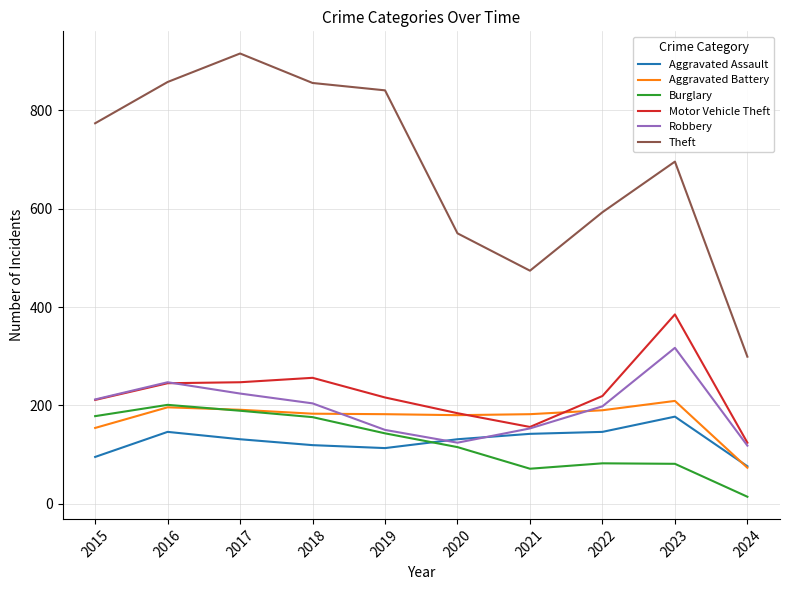

At which category does Theft reach its first local valley?

2021